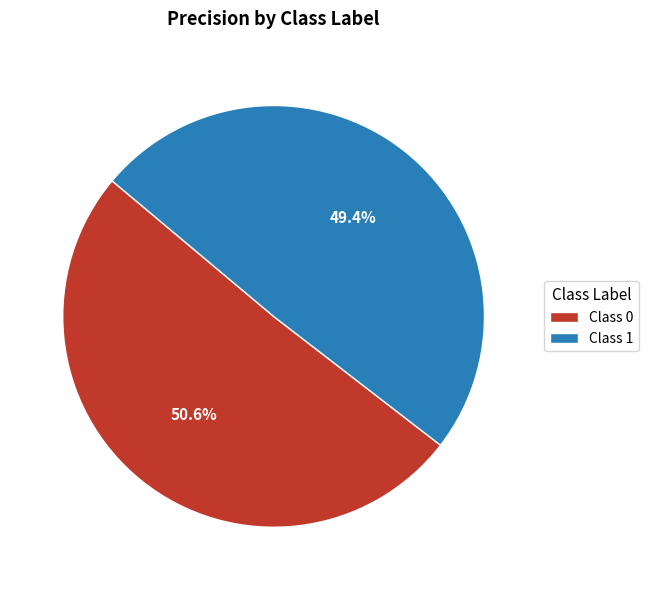

How many slices are in this pie chart?

2